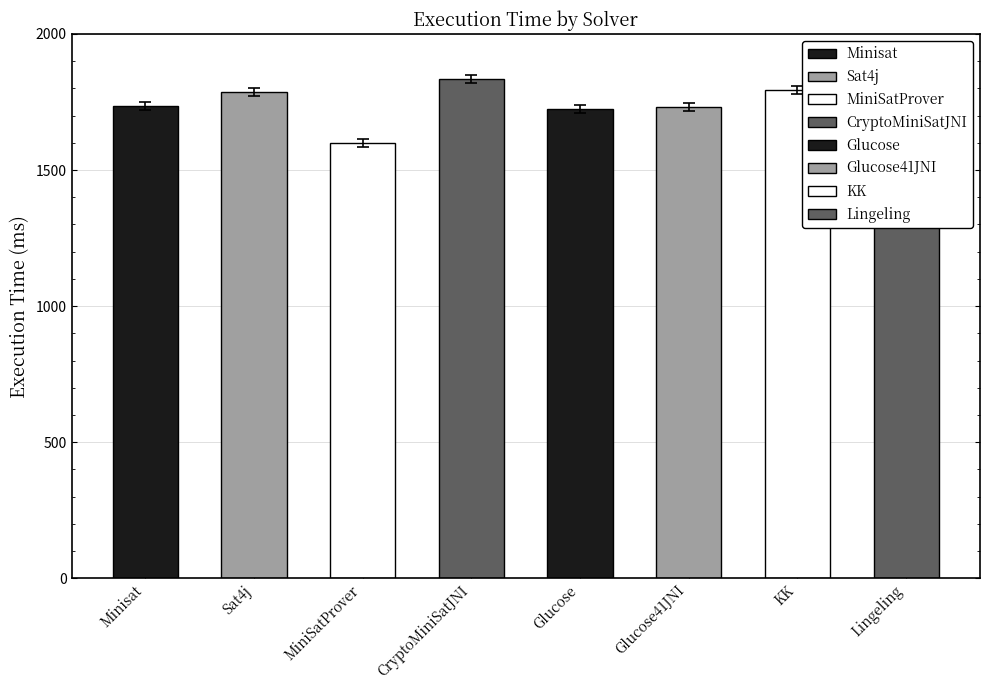

Reading left to right, list all the values displayed in this chart.

1720	1771	1583	1818	1710	1718	1780	1736